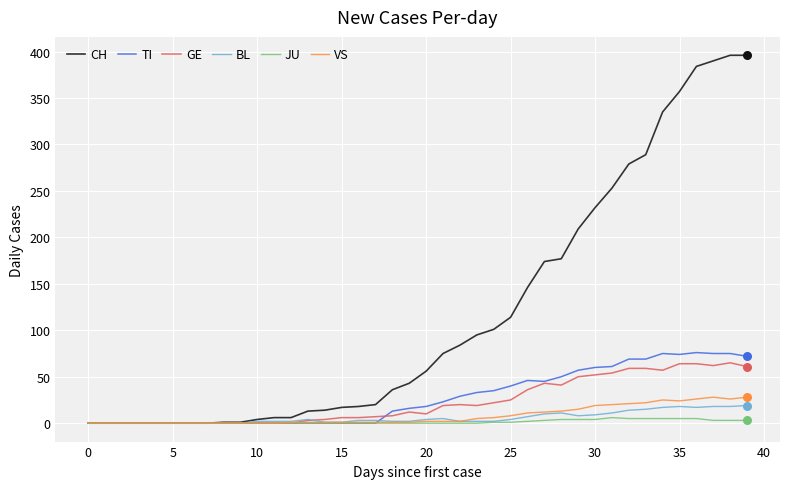

Which series has the largest range (max minus min)?

CH